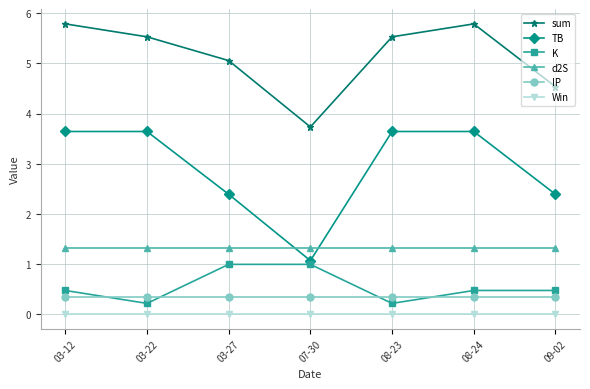

What is the difference between the K values at 03-12 and 03-27?

0.5